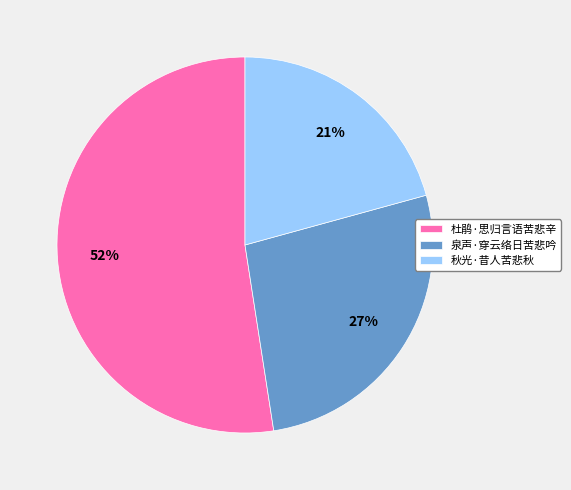

What percentage is the 杜鹃·思归言语苦悲辛 slice, to the nearest percent?

52%